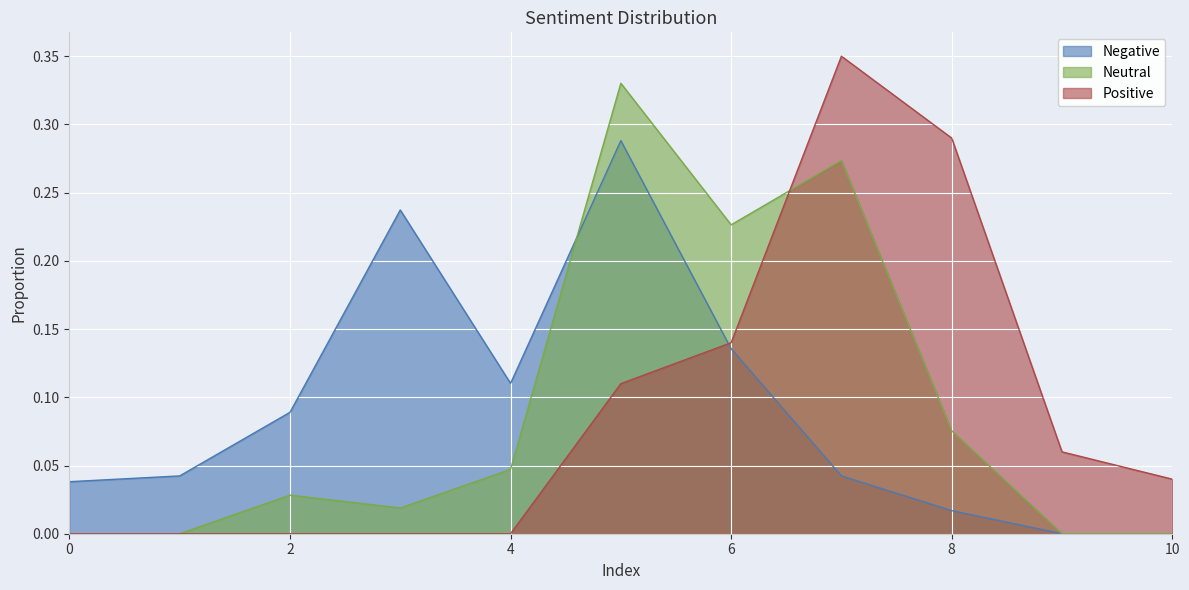

What are all the series names shown in the legend?

Negative, Neutral, Positive